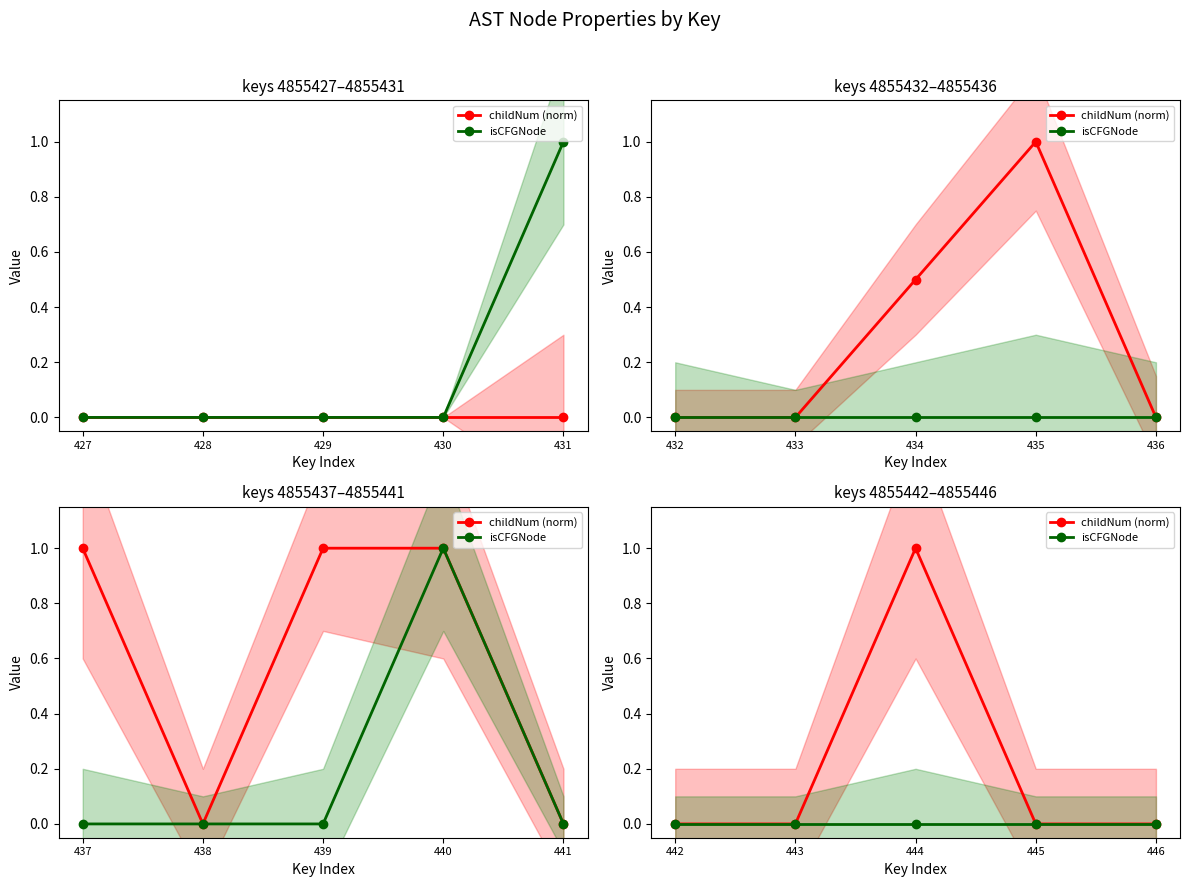

True or false: isCFGNode and childNum (norm) cross at least once.

False